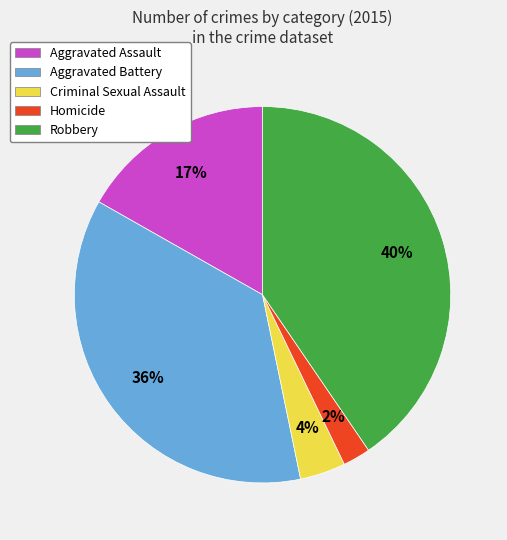

How many slices are in this pie chart?

5